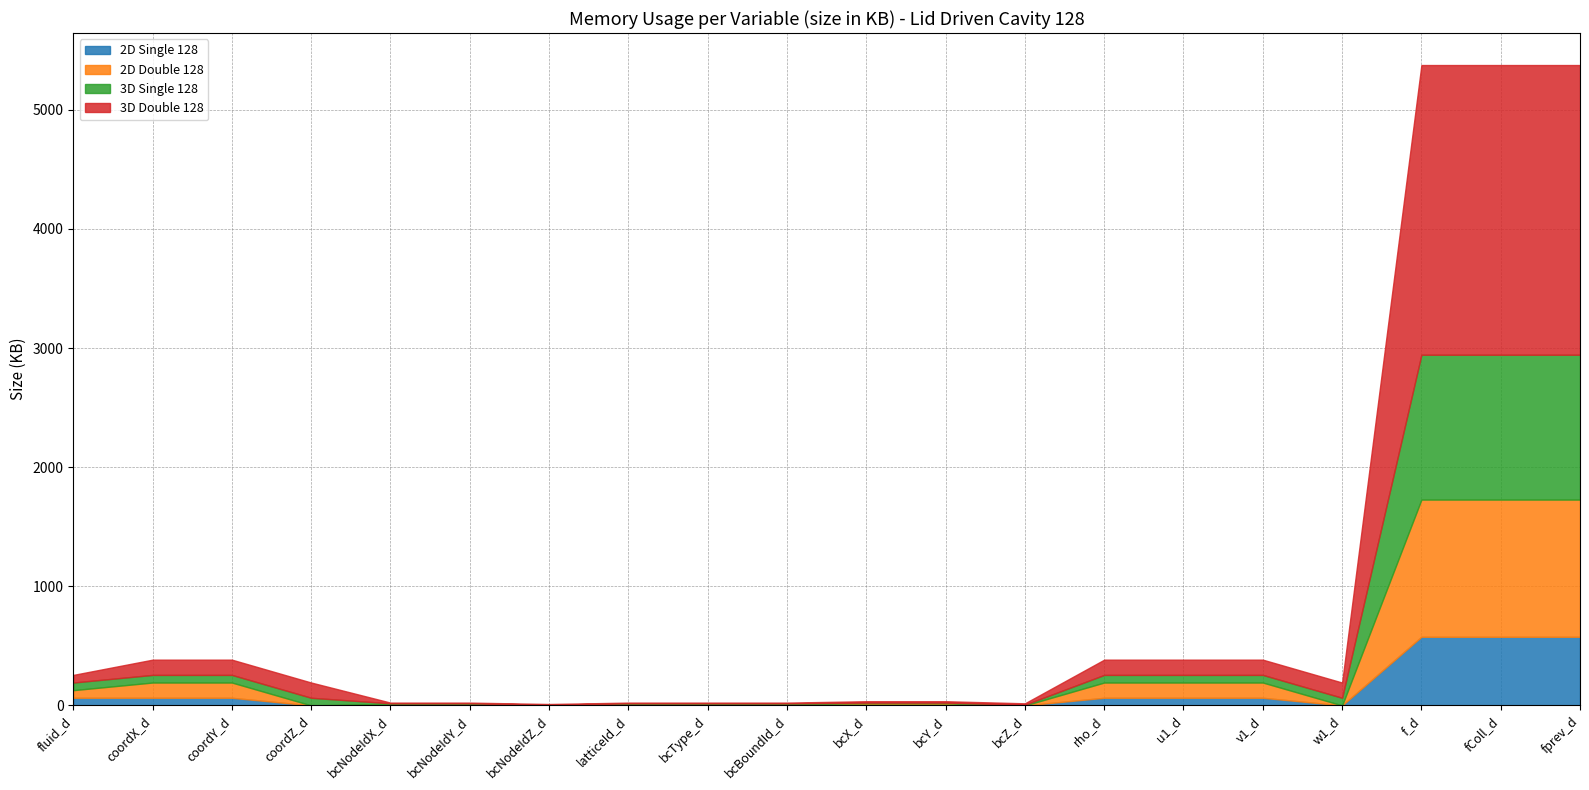

Does the chart have visible grid lines?

Yes